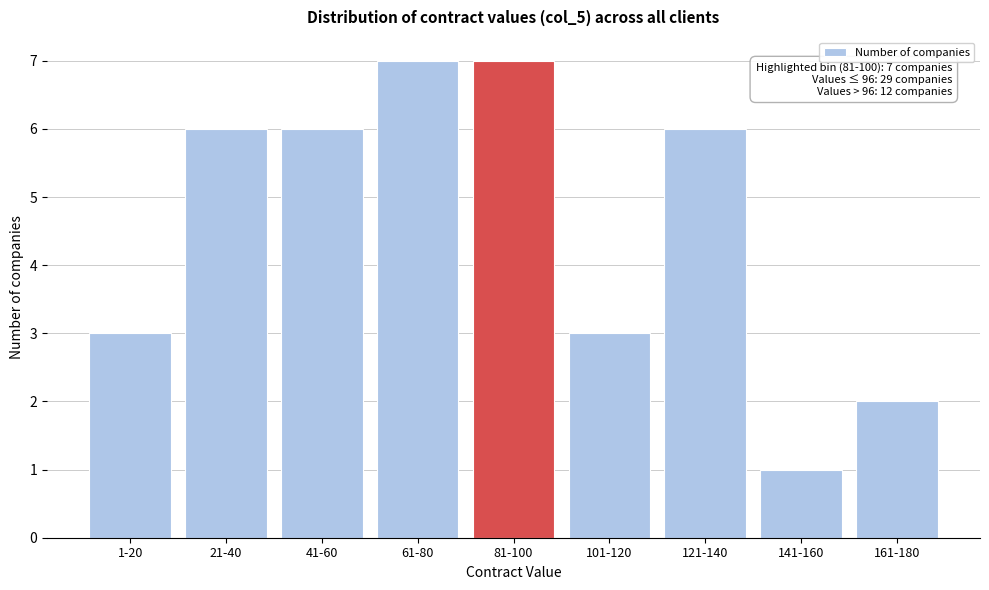

Reading left to right, list all the values displayed in this chart.

1-20=3	21-40=6	41-60=6	61-80=7	81-100=7	101-120=3	121-140=6	141-160=1	161-180=2